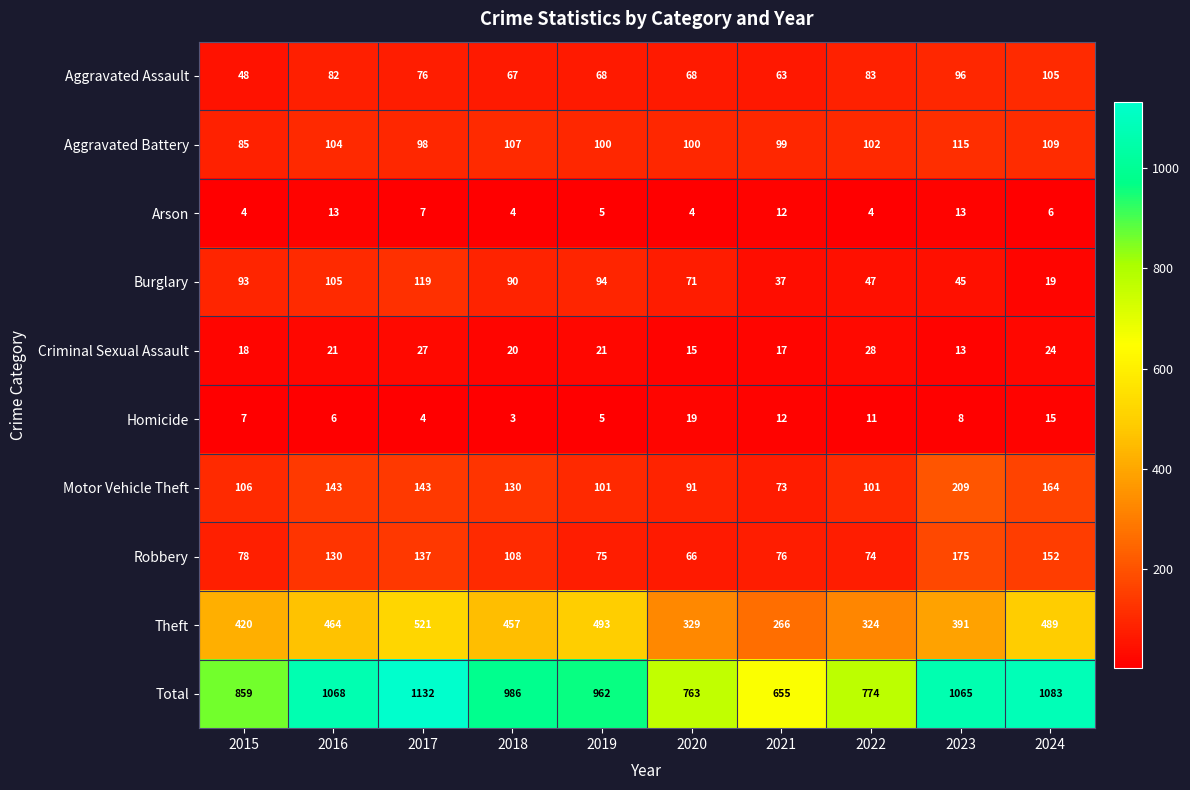

At which category is the sum across all series the highest?

2017